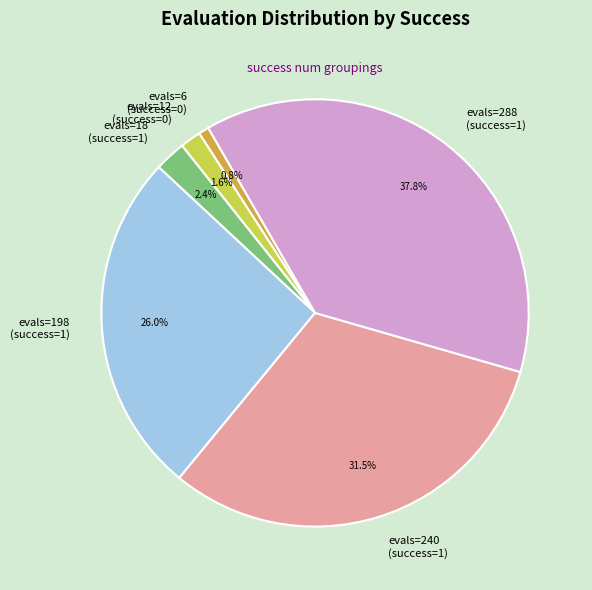

Combined, do evals=18 (success=1) and evals=198 (success=1) account for over 50%?

No